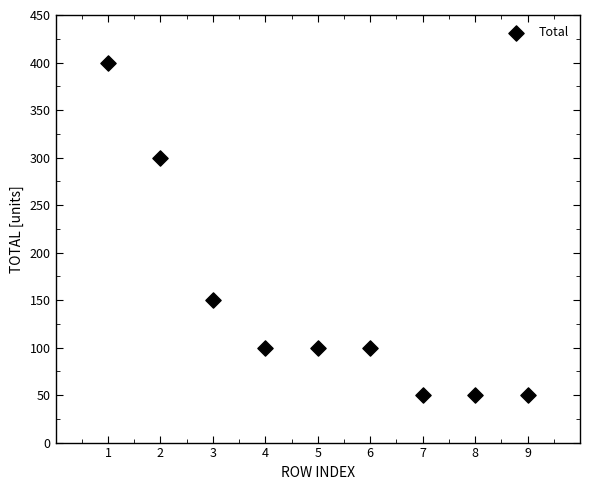

What is the average Y value?

144